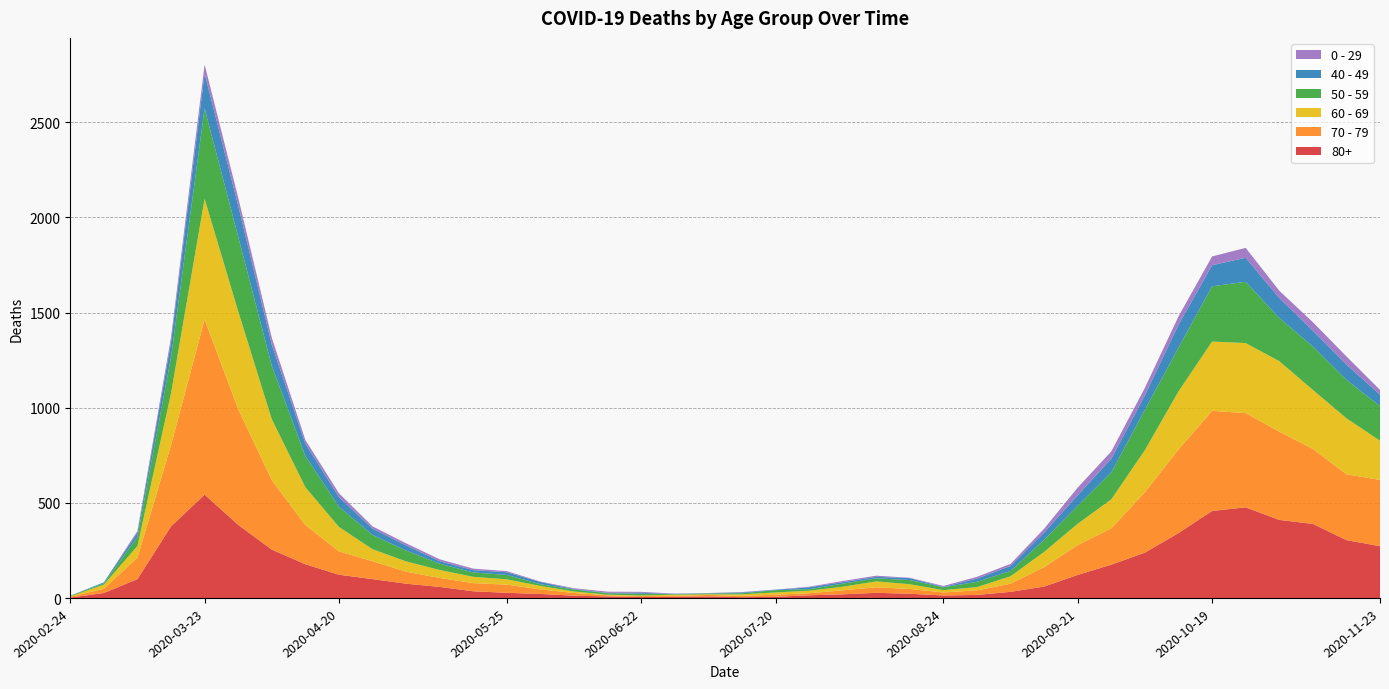

Reading left to right, extract all data points from this chart.

80+: 2020-02-24=3	2020-03-02=27	2020-03-09=100	2020-03-16=377	2020-03-23=544	2020-03-30=385	2020-04-06=255	2020-04-13=178	2020-04-20=123	2020-04-27=100	2020-05-04=76	2020-05-11=59	2020-05-18=36	2020-05-25=28	2020-06-01=22	2020-06-08=13	2020-06-15=9	2020-06-22=6	2020-06-29=7	2020-07-06=9	2020-07-13=5	2020-07-20=7	2020-07-27=15	2020-08-03=20	2020-08-10=28	2020-08-17=23	2020-08-24=14	2020-08-31=17	2020-09-07=33	2020-09-14=61	2020-09-21=122	2020-09-28=176	2020-10-05=239	2020-10-12=342	2020-10-19=458	2020-10-26=477	2020-11-02=411	2020-11-09=390	2020-11-16=305	2020-11-23=273
70 - 79: 2020-02-24=4	2020-03-02=22	2020-03-09=113	2020-03-16=427	2020-03-23=920	2020-03-30=608	2020-04-06=365	2020-04-13=206	2020-04-20=123	2020-04-27=94	2020-05-04=63	2020-05-11=47	2020-05-18=43	2020-05-25=43	2020-06-01=24	2020-06-08=14	2020-06-15=6	2020-06-22=5	2020-06-29=5	2020-07-06=8	2020-07-13=7	2020-07-20=11	2020-07-27=11	2020-08-03=21	2020-08-10=29	2020-08-17=25	2020-08-24=16	2020-08-31=24	2020-09-07=43	2020-09-14=102	2020-09-21=157	2020-09-28=191	2020-10-05=318	2020-10-12=439	2020-10-19=526	2020-10-26=495	2020-11-02=464	2020-11-09=394	2020-11-16=346	2020-11-23=348
60 - 69: 2020-02-24=2	2020-03-02=22	2020-03-09=61	2020-03-16=272	2020-03-23=634	2020-03-30=514	2020-04-06=320	2020-04-13=199	2020-04-20=128	2020-04-27=63	2020-05-04=54	2020-05-11=42	2020-05-18=33	2020-05-25=28	2020-06-01=18	2020-06-08=8	2020-06-15=3	2020-06-22=3	2020-06-29=6	2020-07-06=3	2020-07-13=8	2020-07-20=12	2020-07-27=13	2020-08-03=19	2020-08-10=31	2020-08-17=25	2020-08-24=12	2020-08-31=17	2020-09-07=39	2020-09-14=80	2020-09-21=112	2020-09-28=152	2020-10-05=221	2020-10-12=305	2020-10-19=364	2020-10-26=368	2020-11-02=370	2020-11-09=310	2020-11-16=294	2020-11-23=206
50 - 59: 2020-02-24=3	2020-03-02=7	2020-03-09=48	2020-03-16=190	2020-03-23=475	2020-03-30=392	2020-04-06=281	2020-04-13=163	2020-04-20=106	2020-04-27=75	2020-05-04=57	2020-05-11=33	2020-05-18=23	2020-05-25=23	2020-06-01=9	2020-06-08=10	2020-06-15=8	2020-06-22=9	2020-06-29=3	2020-07-06=5	2020-07-13=6	2020-07-20=12	2020-07-27=8	2020-08-03=16	2020-08-10=16	2020-08-17=22	2020-08-24=15	2020-08-31=28	2020-09-07=28	2020-09-14=64	2020-09-21=95	2020-09-28=142	2020-10-05=212	2020-10-12=230	2020-10-19=290	2020-10-26=322	2020-11-02=227	2020-11-09=228	2020-11-16=202	2020-11-23=182
40 - 49: 2020-02-24=0	2020-03-02=5	2020-03-09=21	2020-03-16=79	2020-03-23=183	2020-03-30=163	2020-04-06=111	2020-04-13=66	2020-04-20=51	2020-04-27=33	2020-05-04=27	2020-05-11=13	2020-05-18=12	2020-05-25=14	2020-06-01=12	2020-06-08=3	2020-06-15=2	2020-06-22=5	2020-06-29=1	2020-07-06=1	2020-07-13=4	2020-07-20=2	2020-07-27=10	2020-08-03=8	2020-08-10=8	2020-08-17=10	2020-08-24=2	2020-08-31=17	2020-09-07=26	2020-09-14=38	2020-09-21=55	2020-09-28=72	2020-10-05=76	2020-10-12=120	2020-10-19=111	2020-10-26=126	2020-11-02=105	2020-11-09=83	2020-11-16=80	2020-11-23=60
0 - 29: 2020-02-24=1	2020-03-02=0	2020-03-09=10	2020-03-16=25	2020-03-23=47	2020-03-30=42	2020-04-06=36	2020-04-13=19	2020-04-20=20	2020-04-27=12	2020-05-04=11	2020-05-11=10	2020-05-18=8	2020-05-25=6	2020-06-01=2	2020-06-08=4	2020-06-15=6	2020-06-22=5	2020-06-29=2	2020-07-06=1	2020-07-13=2	2020-07-20=1	2020-07-27=3	2020-08-03=6	2020-08-10=6	2020-08-17=2	2020-08-24=5	2020-08-31=9	2020-09-07=11	2020-09-14=20	2020-09-21=40	2020-09-28=38	2020-10-05=39	2020-10-12=44	2020-10-19=46	2020-10-26=52	2020-11-02=38	2020-11-09=45	2020-11-16=43	2020-11-23=25